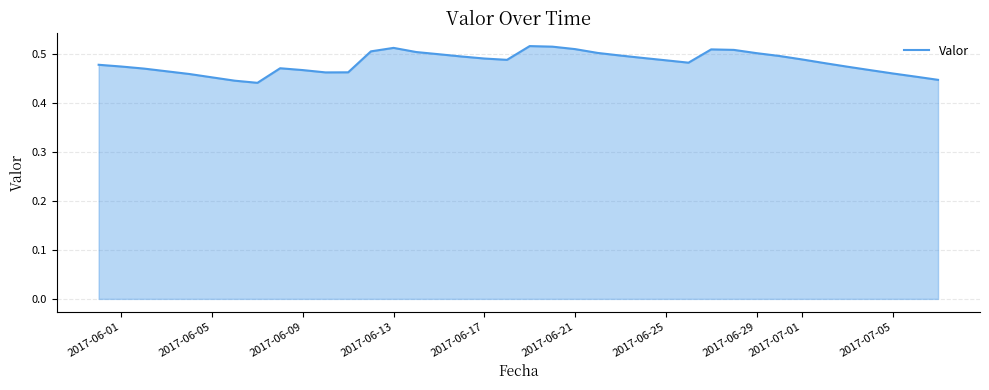

Is this an area chart (filled region under the line)?

Yes